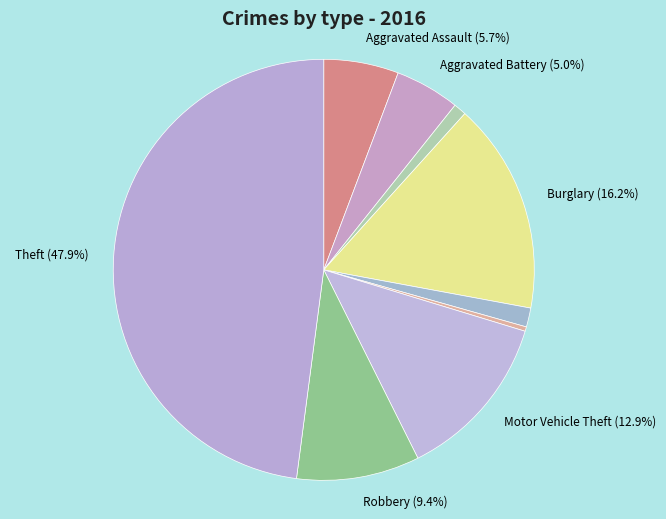

How many slices are in this pie chart?

9